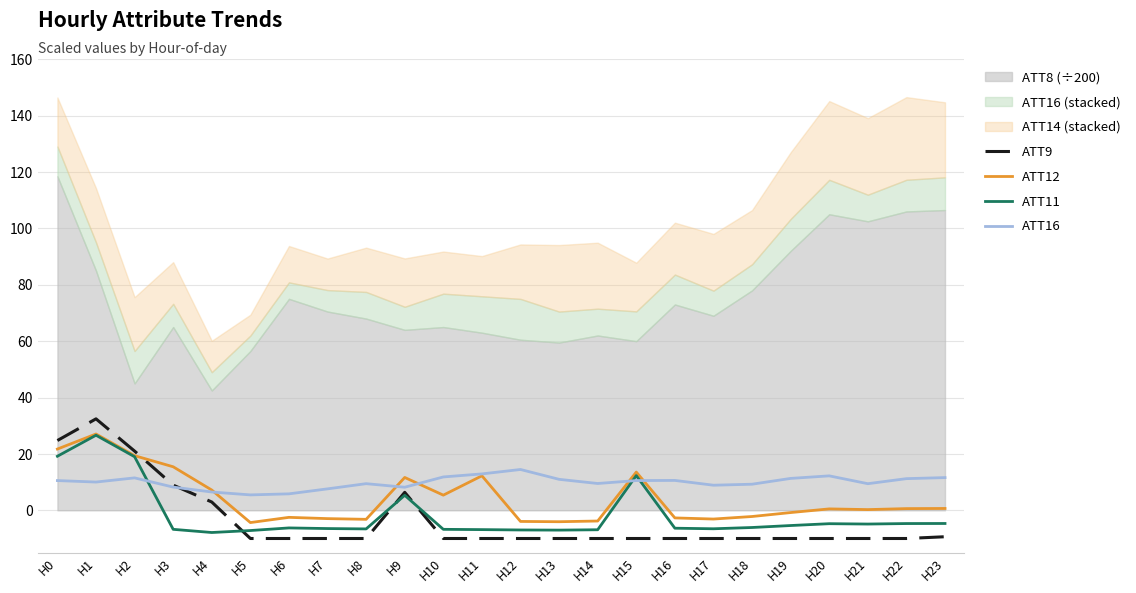

What is the difference between the ATT11 values at H20 and H18?

1.3